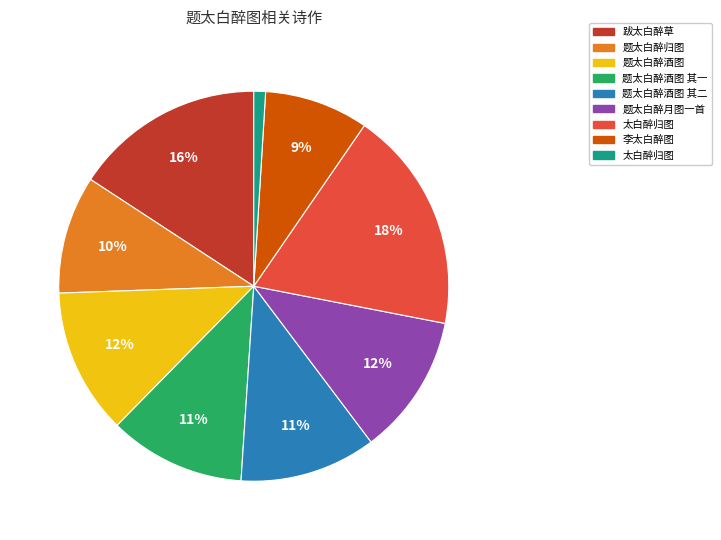

Is there any slice that represents more than half of the pie?

No